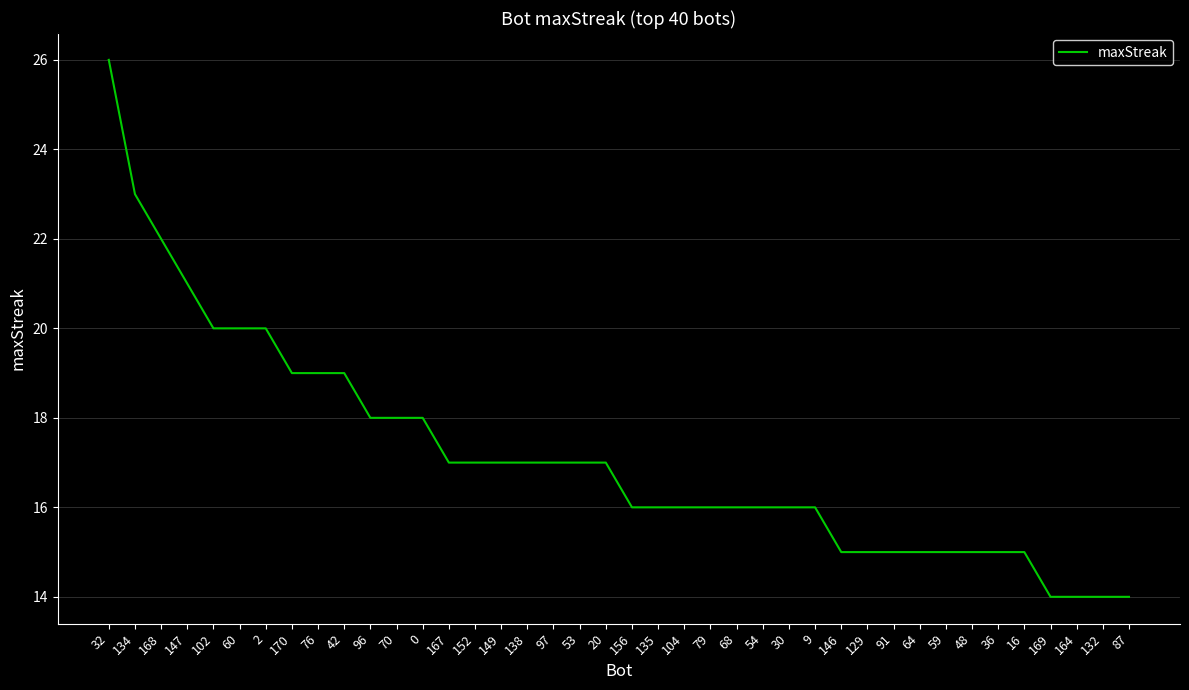

Reading left to right, transcribe all the data shown in this chart.

26	23	22	21	20	20	20	19	19	19	18	18	18	17	17	17	17	17	17	17	16	16	16	16	16	16	16	16	15	15	15	15	15	15	15	15	14	14	14	14